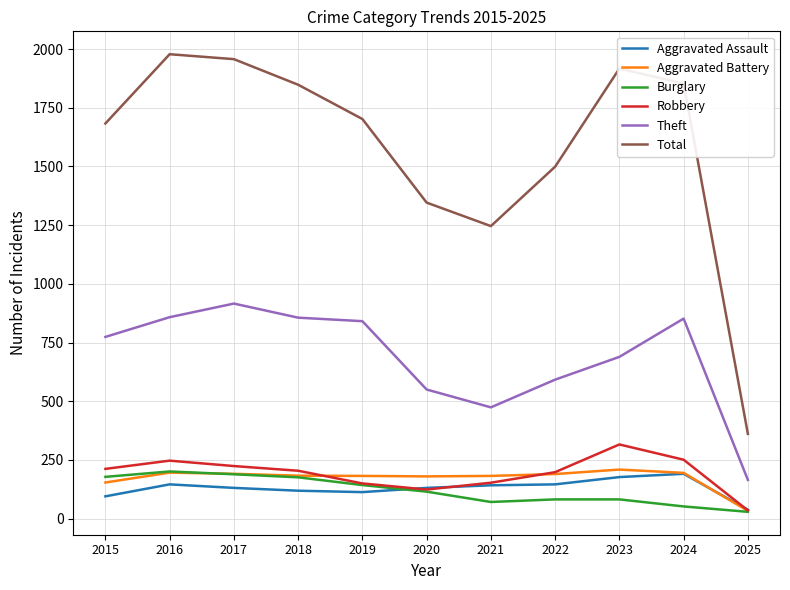

Is the value of Aggravated Battery at 2025 greater than the value of Aggravated Assault at 2024?

No